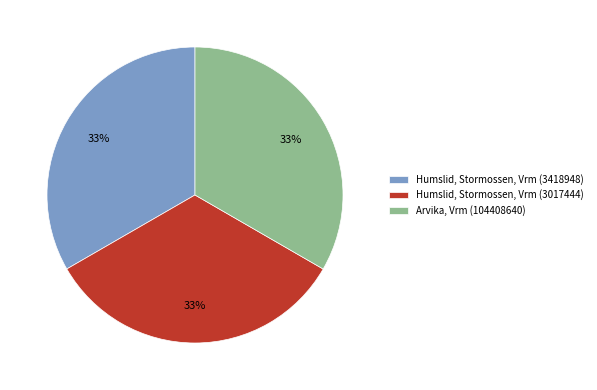

How many segments does this pie chart have?

3